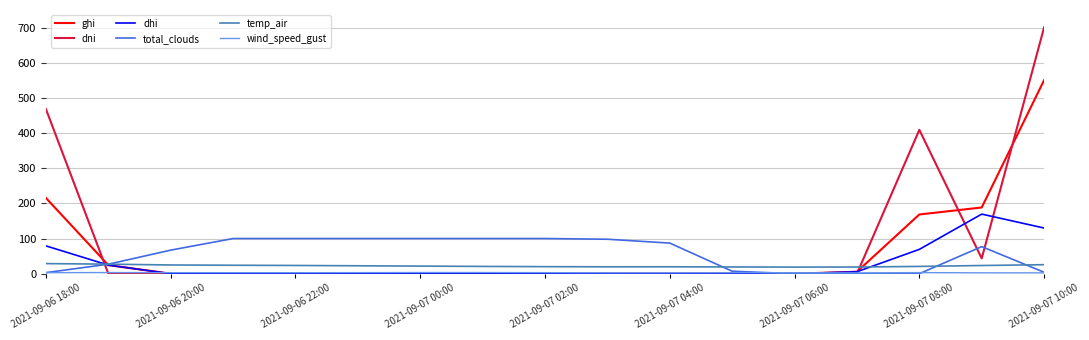

What is the highest value of the dni series?

700.6